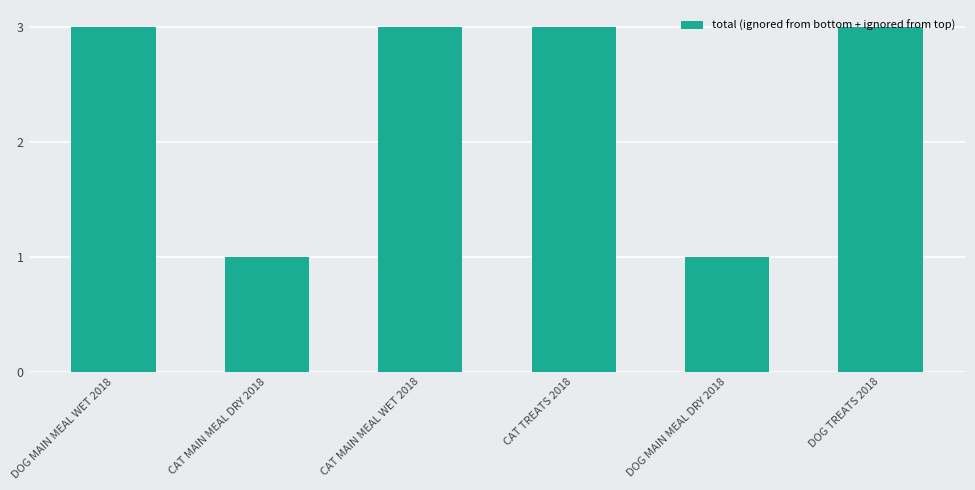

True or false: the data shows 1 at CAT MAIN MEAL DRY 2018.

True